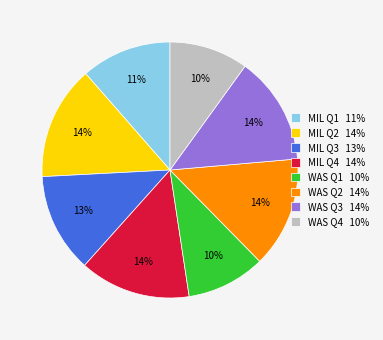

How many slices are in this pie chart?

8